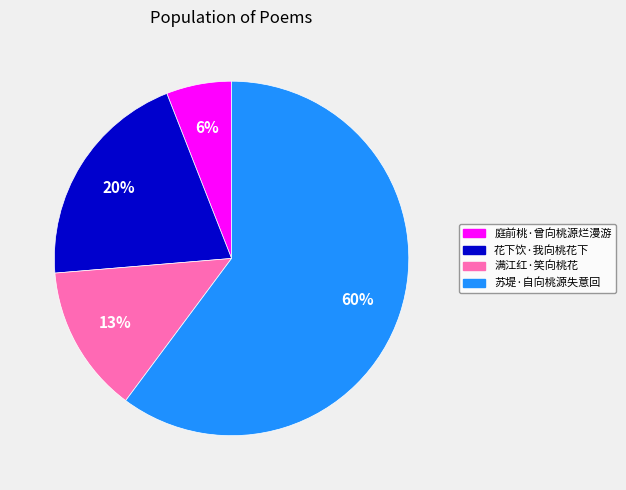

To the nearest percent, what is the combined percentage of 苏堤·自向桃源失意回 and 满江红·笑向桃花?

74%